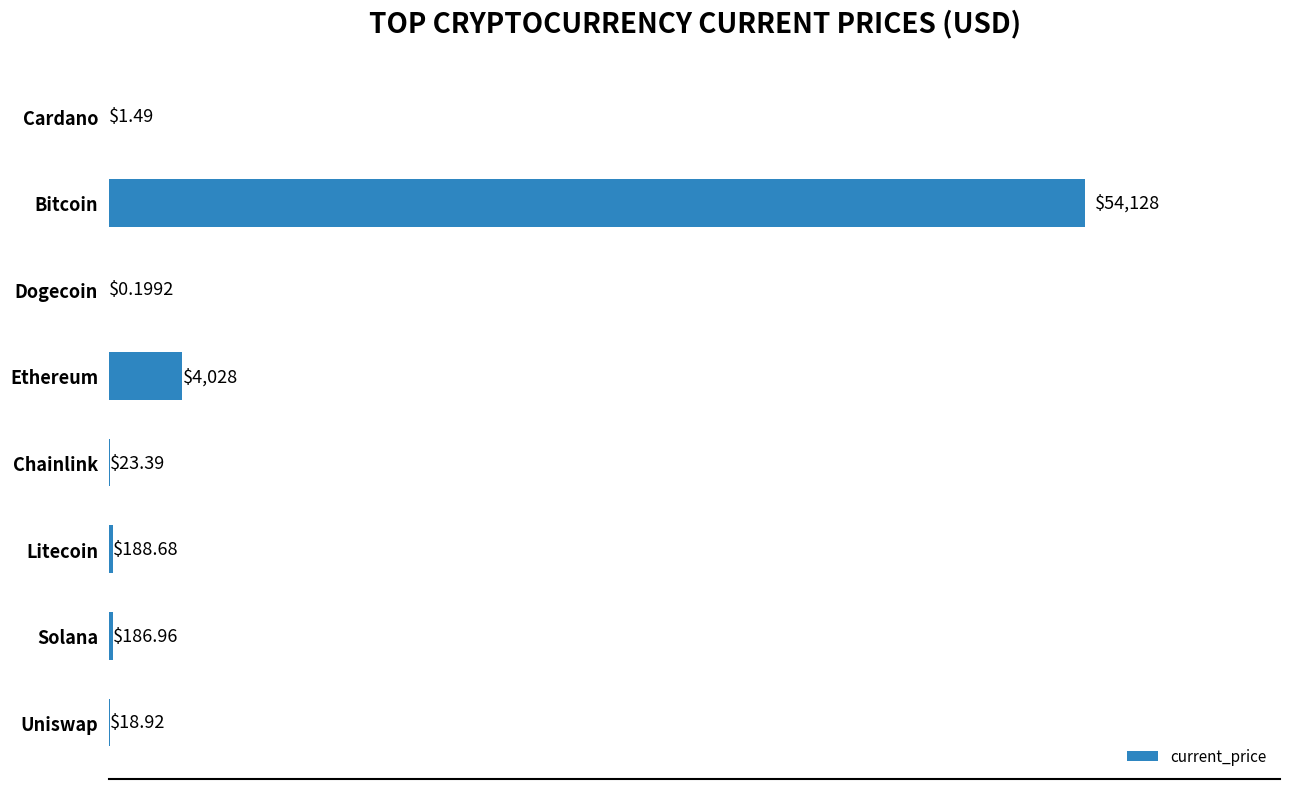

Which has a higher value, Litecoin or Uniswap?

Litecoin